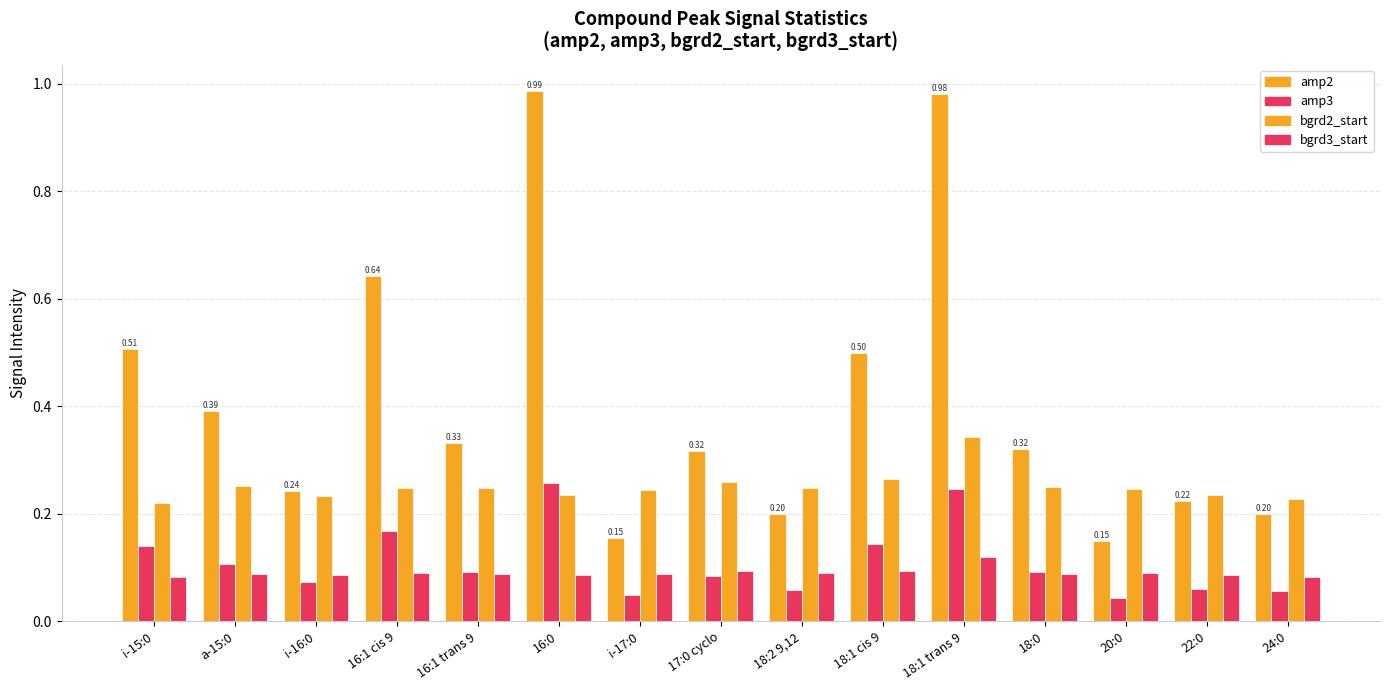

True or false: bgrd3_start has a value of 0.1 at 18:1 cis 9.

True